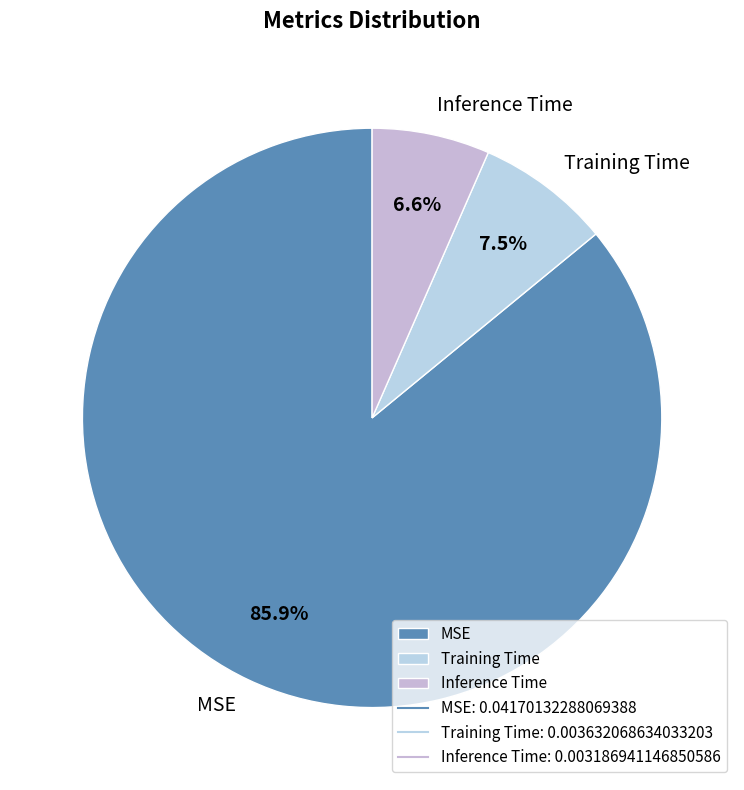

To the nearest percent, what is the difference between the largest and smallest slice percentages?

79%